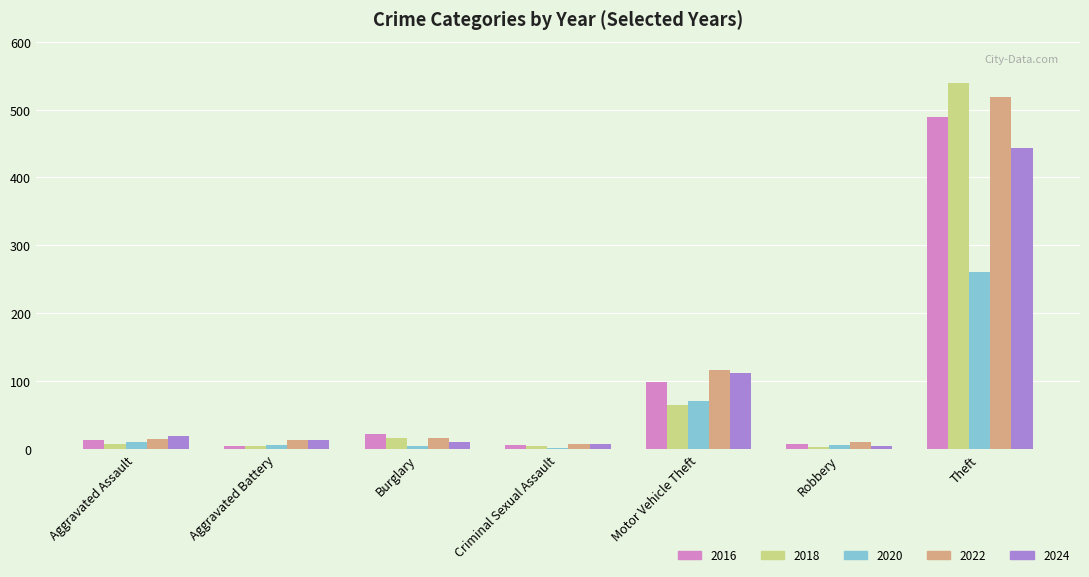

At which label is 2024 closest to 224?

Motor Vehicle Theft